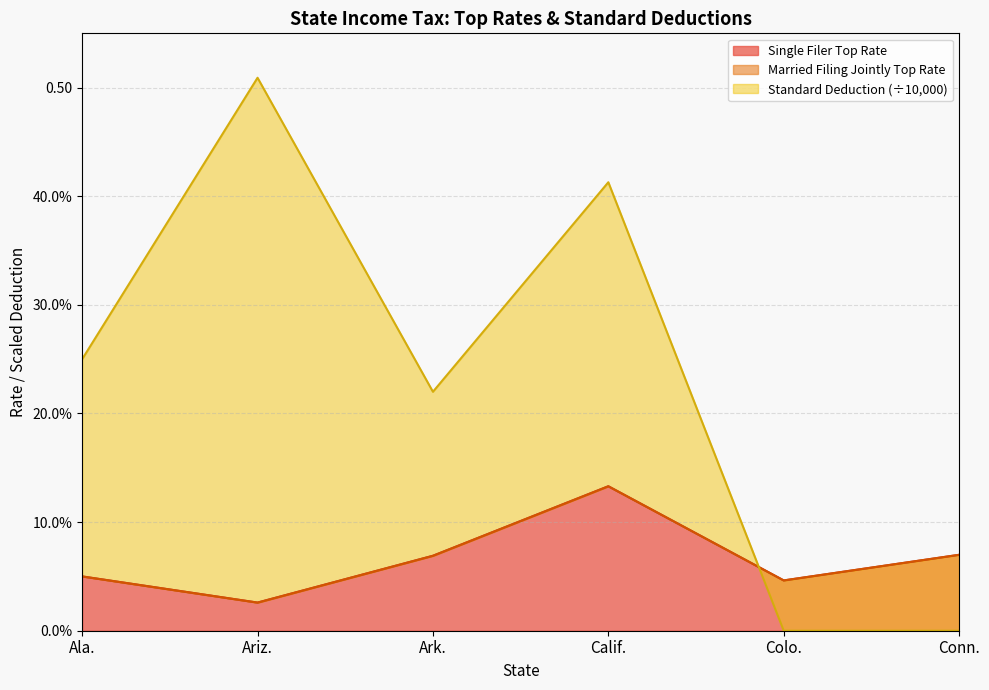

At how many categories does at least one series exceed 0?

6